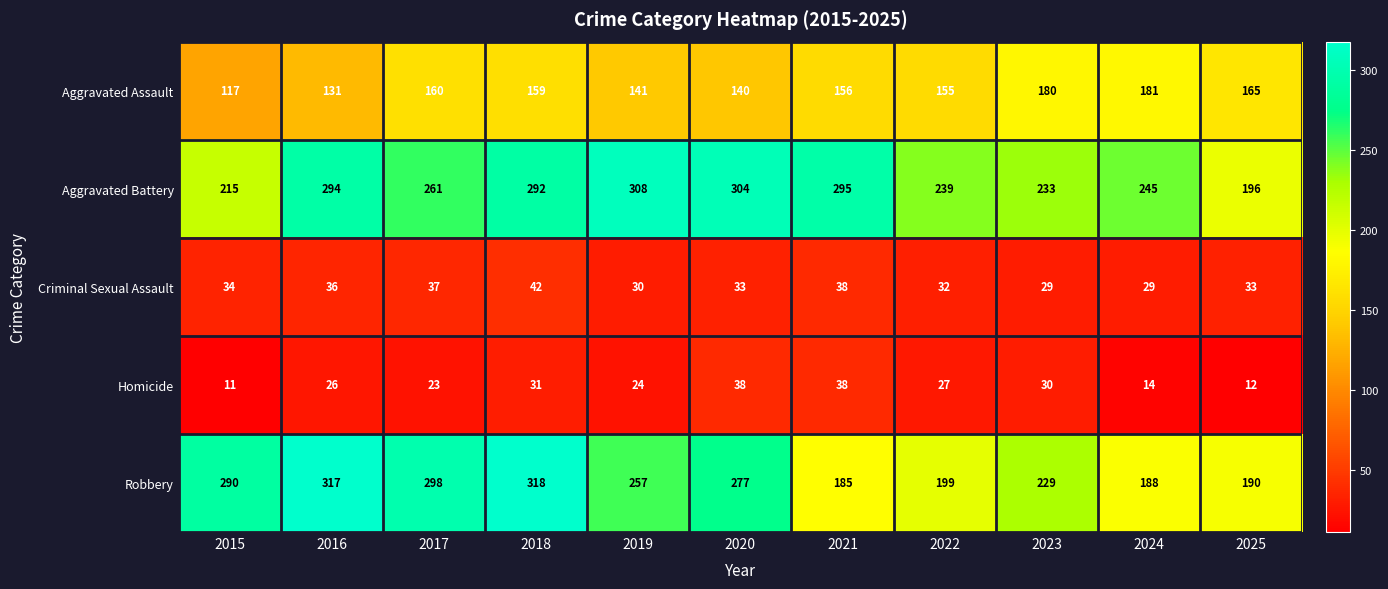

How many categories are shown in the chart?

11